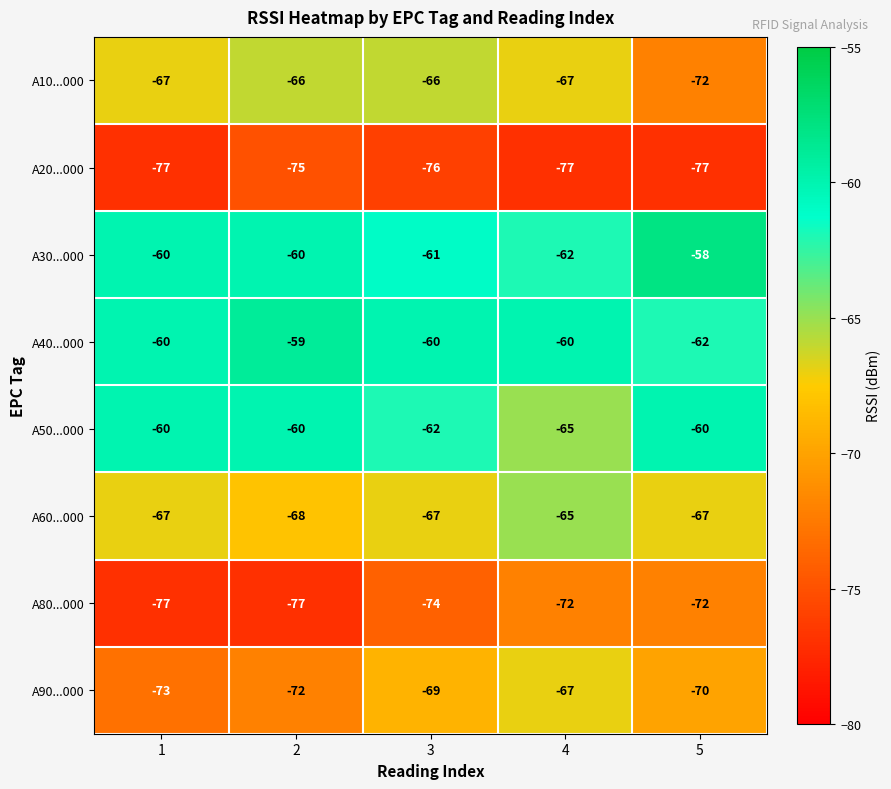

What is the spread (max minus min) of values at 1?

17